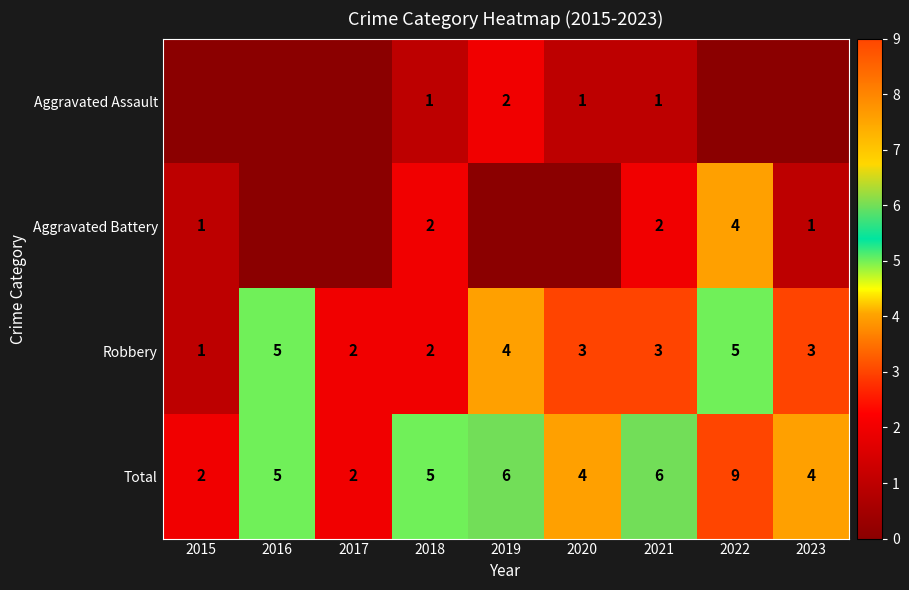

Is the value of Aggravated Assault at 2019 greater than the value of Total at 2021?

No